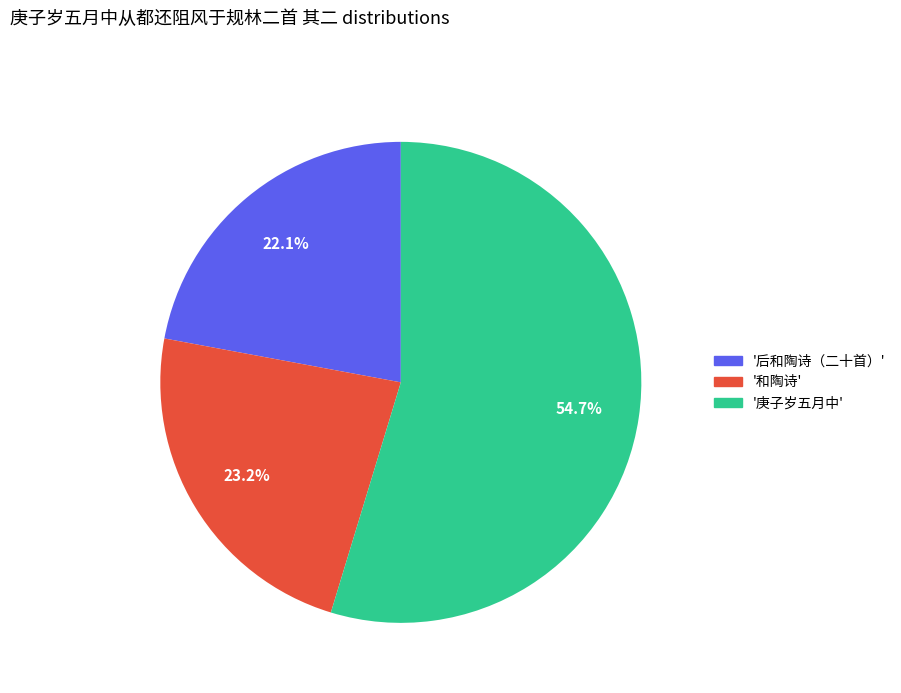

To the nearest percent, what is the average slice percentage?

33%